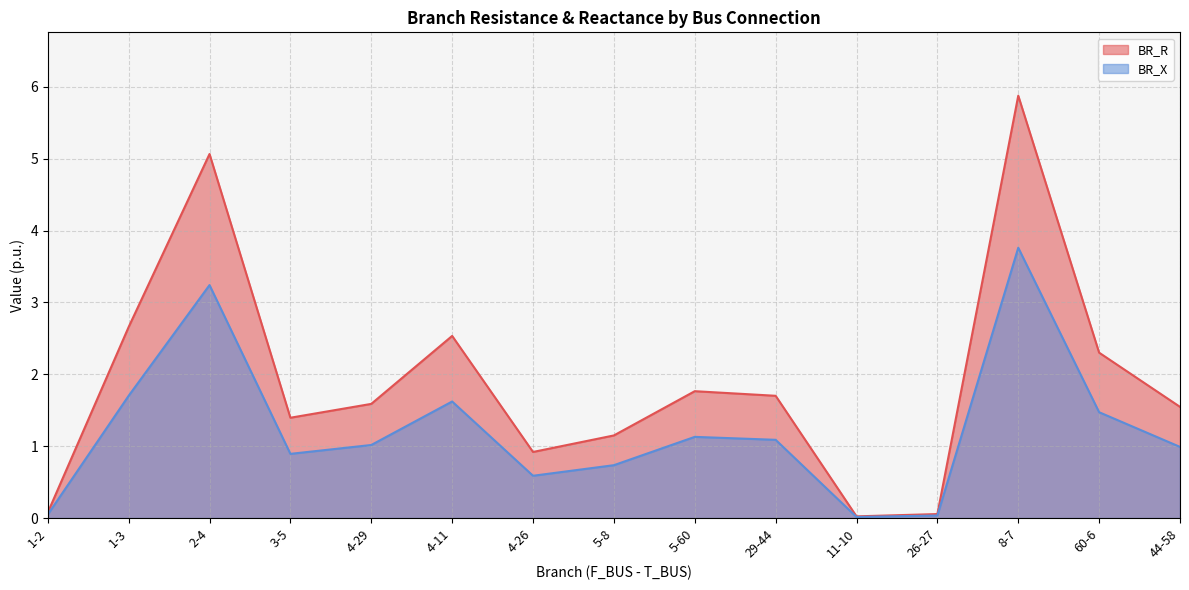

True or false: BR_X and BR_R cross at least once.

False